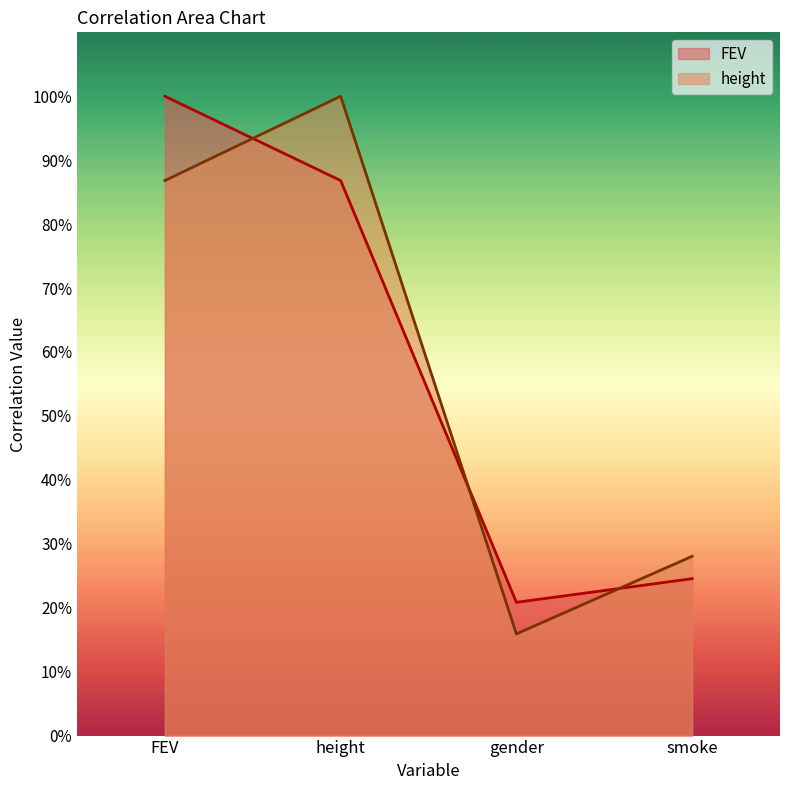

What is the value of the height point at the 4th from the left?

0.3